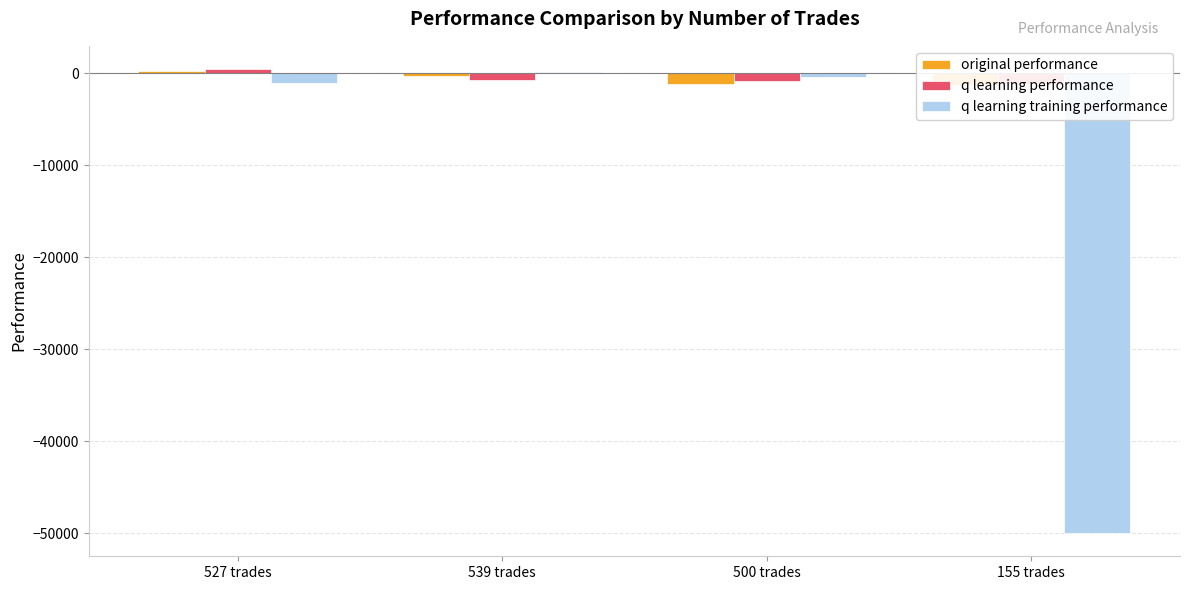

What is the lowest value of the original performance series?

-1319.7